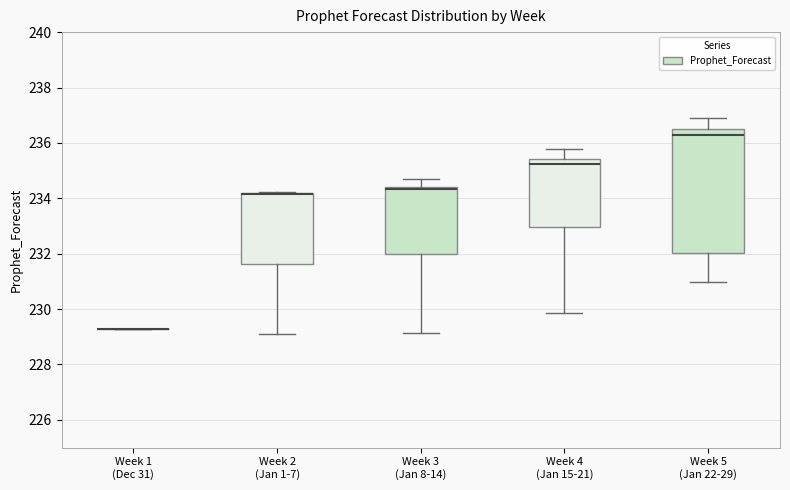

Reading left to right, transcribe this box plot: for each box, give where its median line is, the range the box spans, and where its two whiskers end, as read against the y-axis. The values are not printed on the chart, so give them approximately, as read against the axis.

Week 1 (Dec 31): box collapsed to a line at 229.2, whiskers 229.2 to 229.2
Week 2 (Jan 1-7): median 234.2 (just below the box's upper edge), box 231.6 to 234.2, whiskers 229.0 to 234.2
Week 3 (Jan 8-14): median 234.4 (drawn on the box's upper edge), box 232.0 to 234.4, whiskers 229.2 to 234.8
Week 4 (Jan 15-21): median 235.2, box 233.0 to 235.4, whiskers 229.8 to 235.8
Week 5 (Jan 22-29): median 236.4, box 232.0 to 236.6, whiskers 231.0 to 236.8